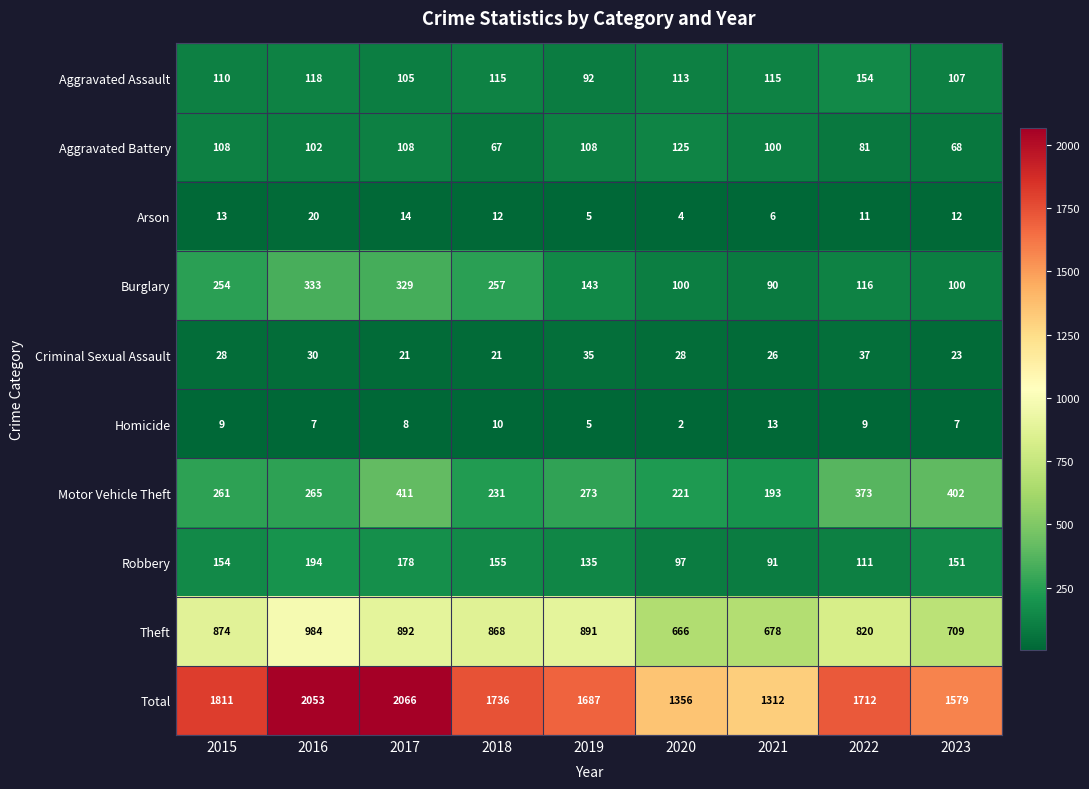

At 2016, list the series in order from largest to smallest.

Total, Theft, Burglary, Motor Vehicle Theft, Robbery, Aggravated Assault, Aggravated Battery, Criminal Sexual Assault, Arson, Homicide